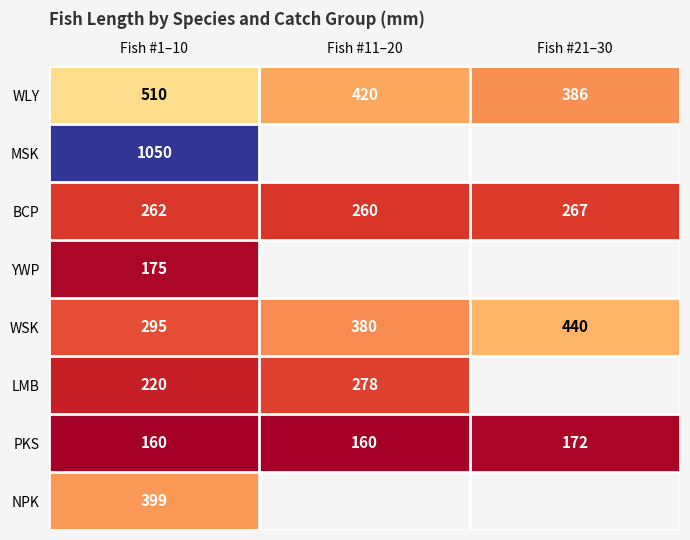

What is the spread (max minus min) of values at Fish #1–10?

890